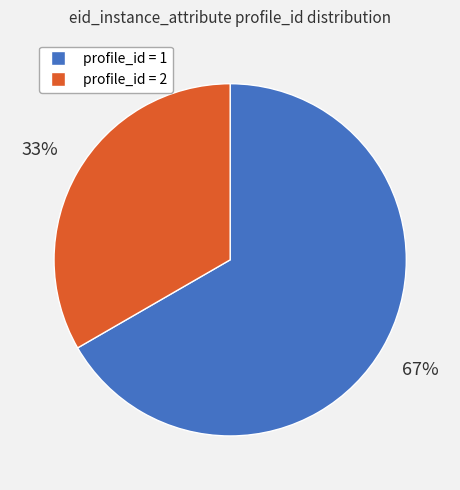

To the nearest percent, what is the combined percentage of profile_id = 2 and profile_id = 1?

100%